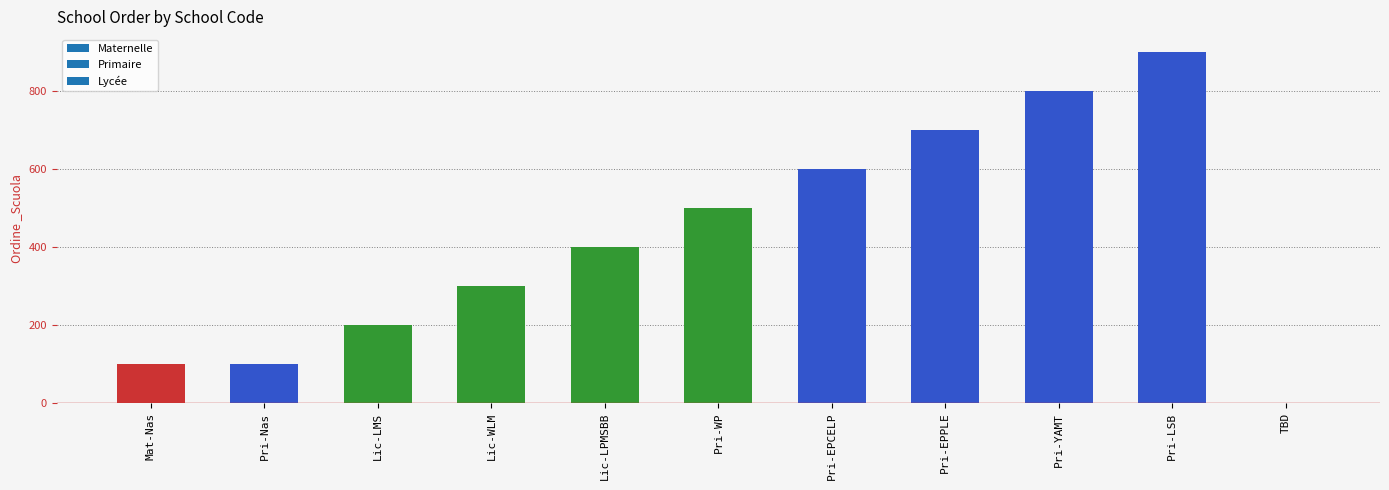

What is the change in value from Lic-WLM to Pri-EPCELP?

+300